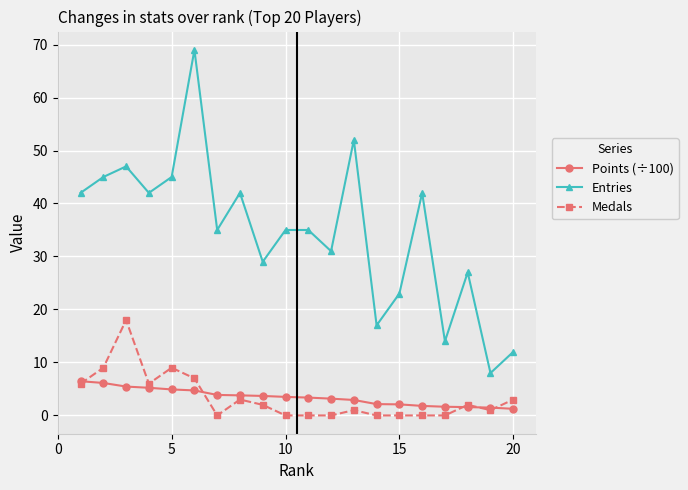

What is the value of the Points (÷100) point at the 14th from the left?

2.1